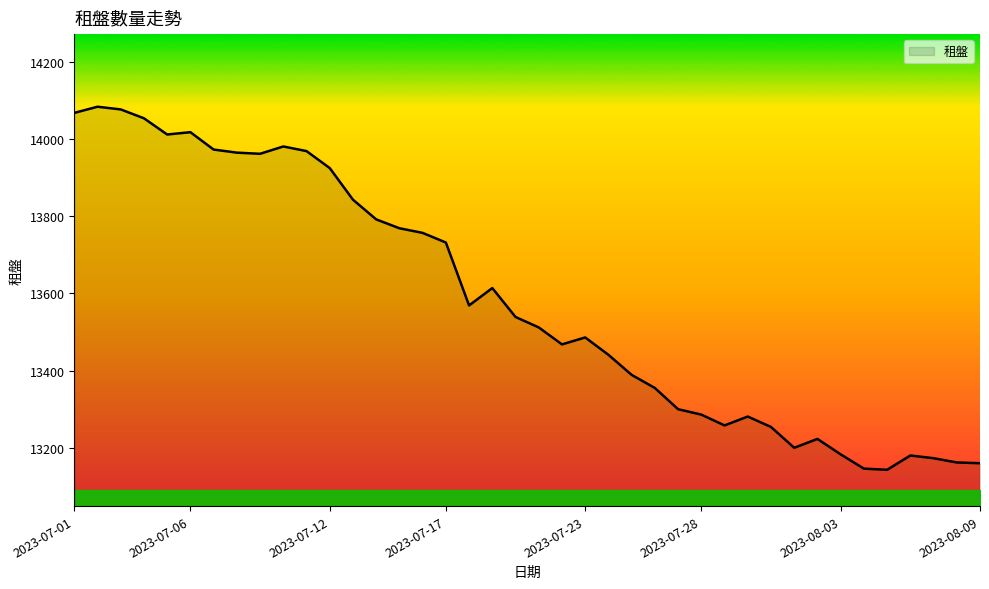

What is the smallest value displayed?

13143